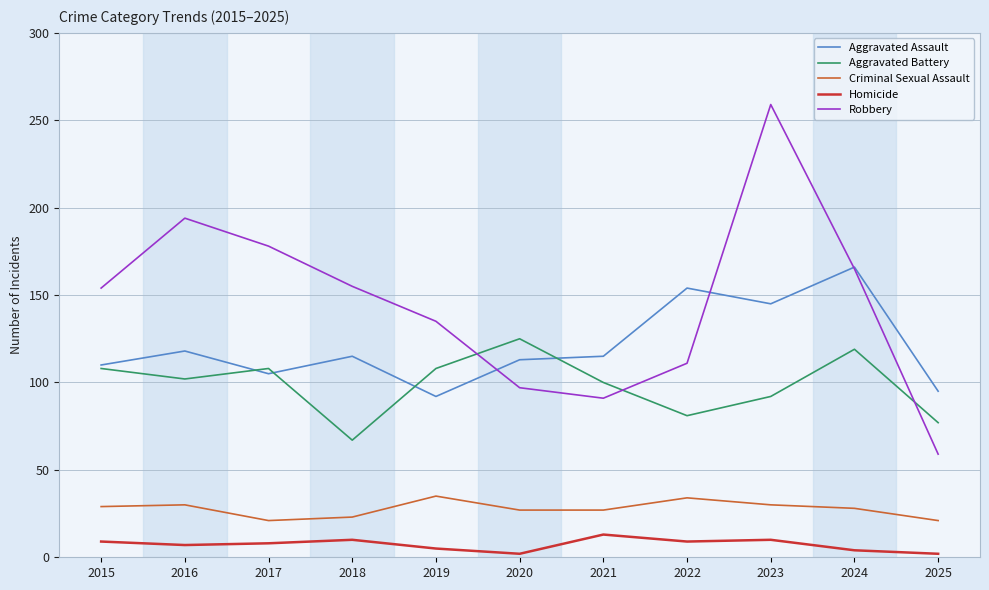

What is the difference between the maximum and minimum values in the Aggravated Assault series?

74